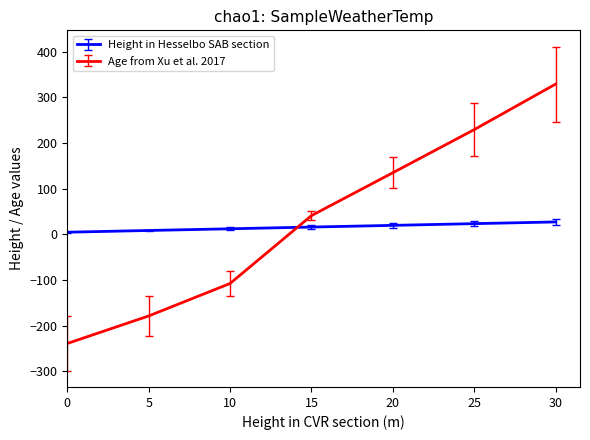

At which category is the sum across all series the highest?

30